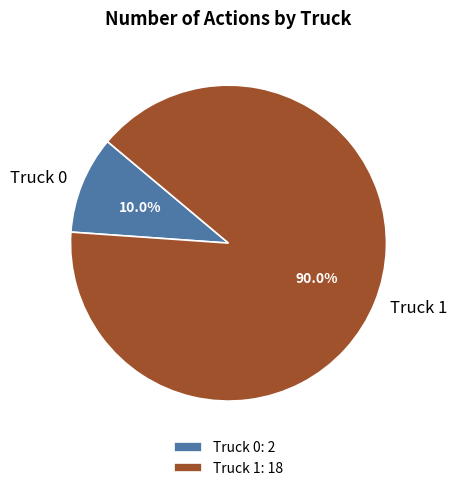

Combined, what portion of the pie is Truck 1 and Truck 0?

100.0%